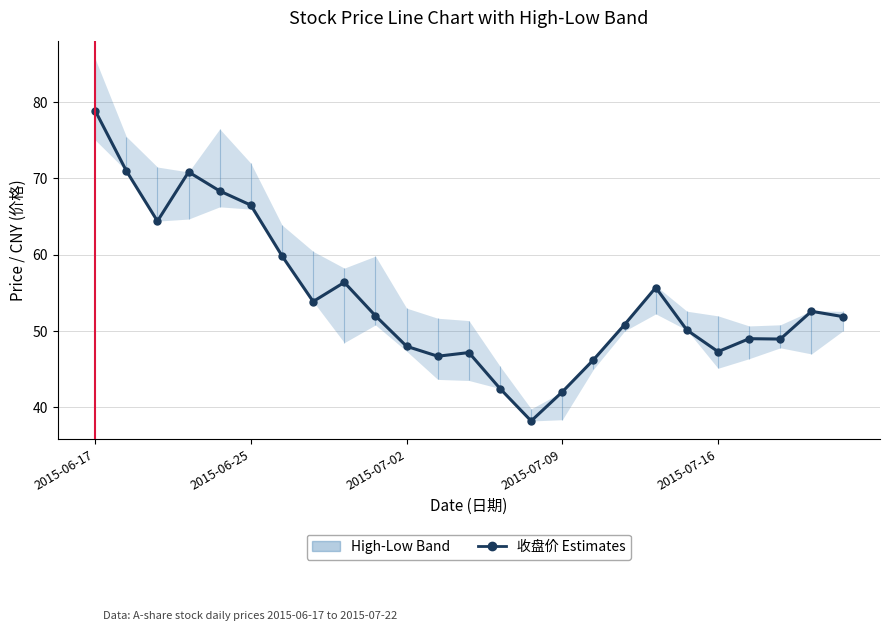

True or false: the data shows 78.9 at 2015-06-17.

True